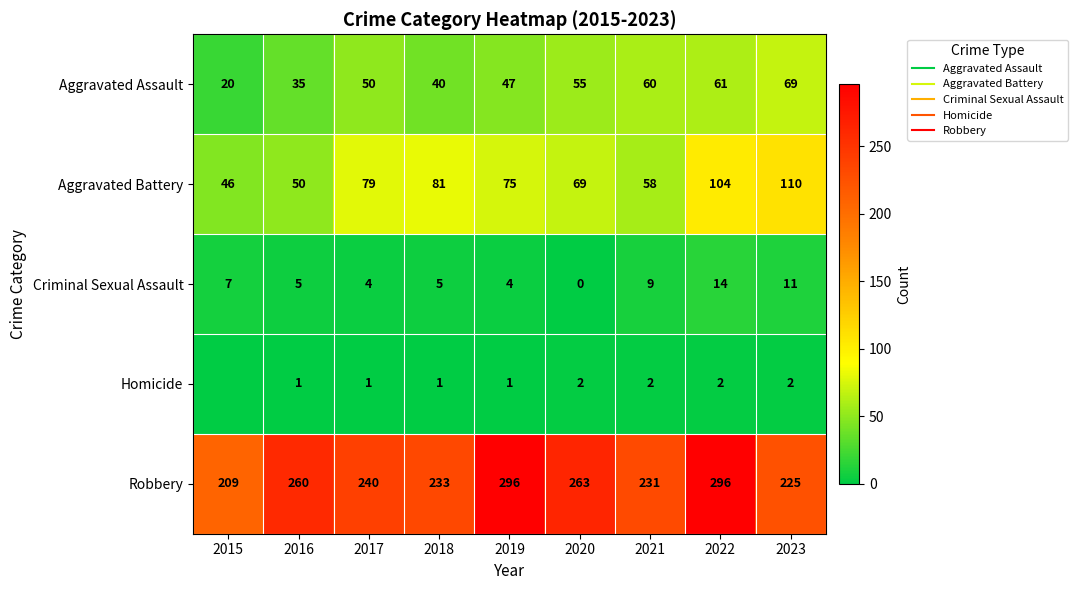

Which series has the widest spread of values?

Robbery